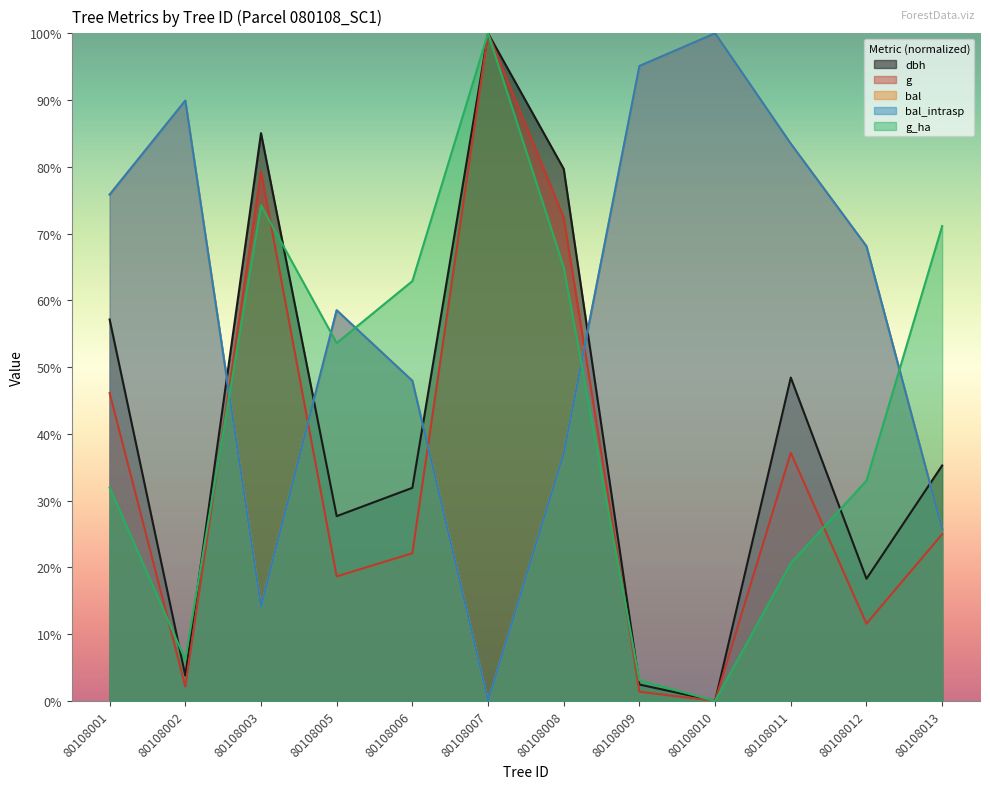

Which series has the largest total across all categories?

bal